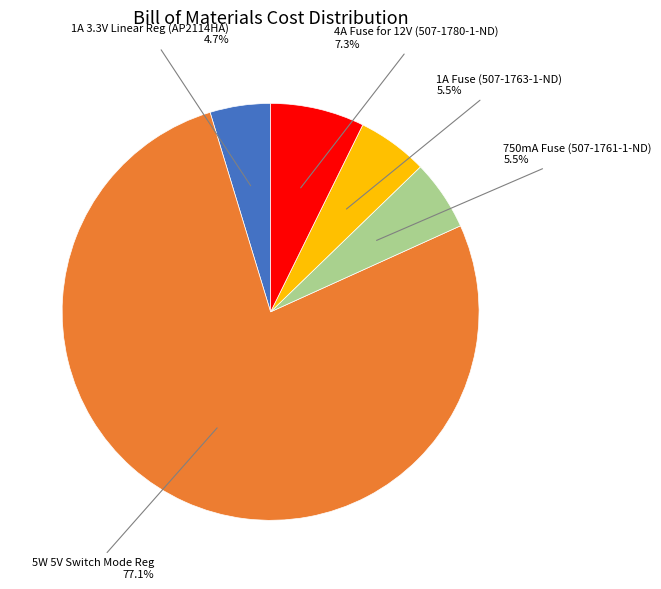

How many segments does this pie chart have?

5